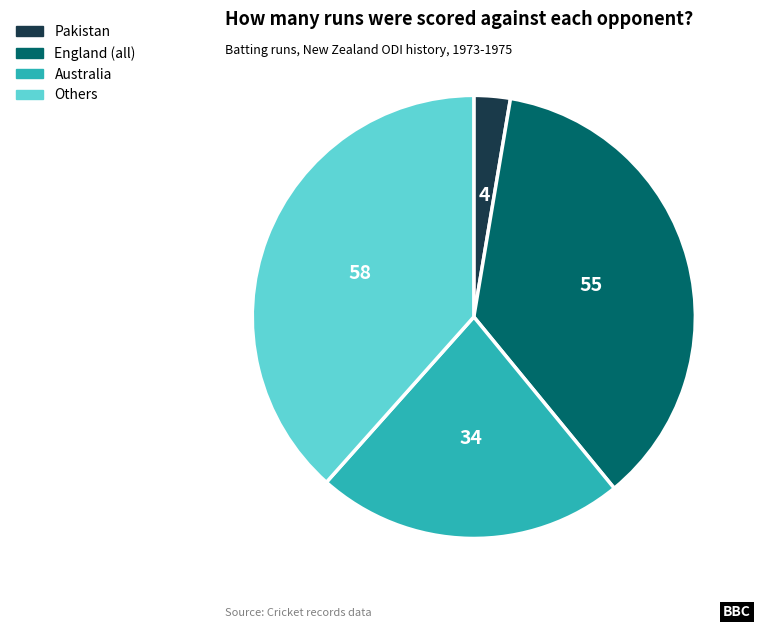

Does any single category account for the majority?

No